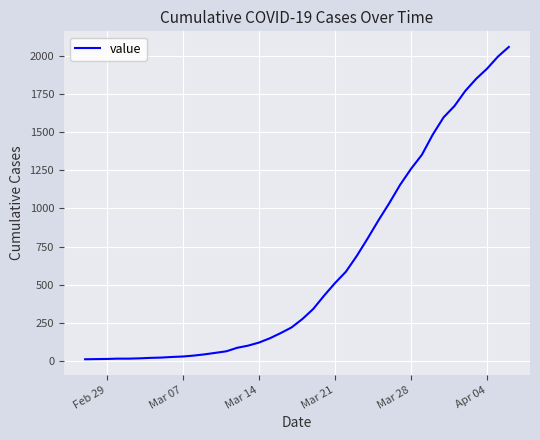

What is the greatest value displayed?

2056